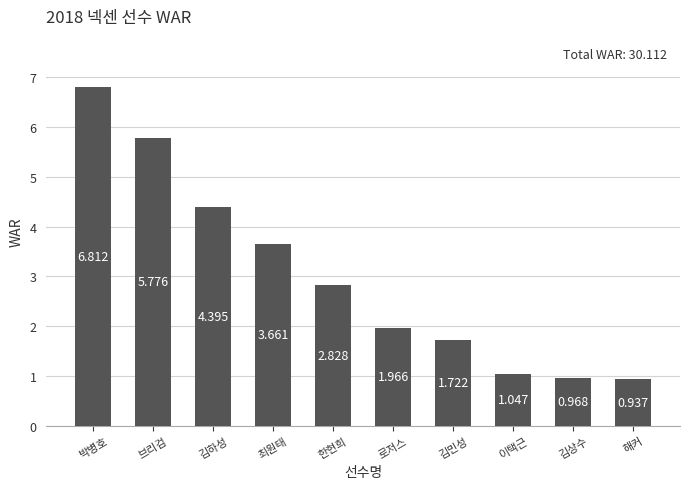

The chart shows a value of 2.8 at 브리검. True or false?

False